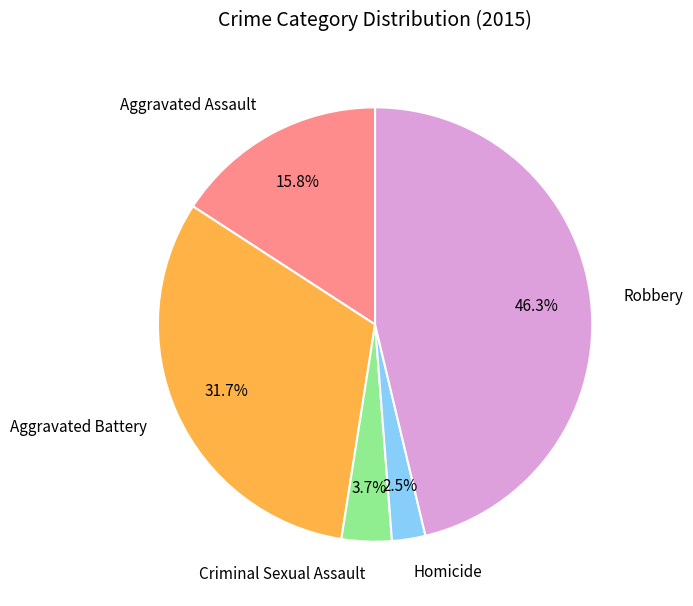

Is Aggravated Battery the majority of the pie?

No